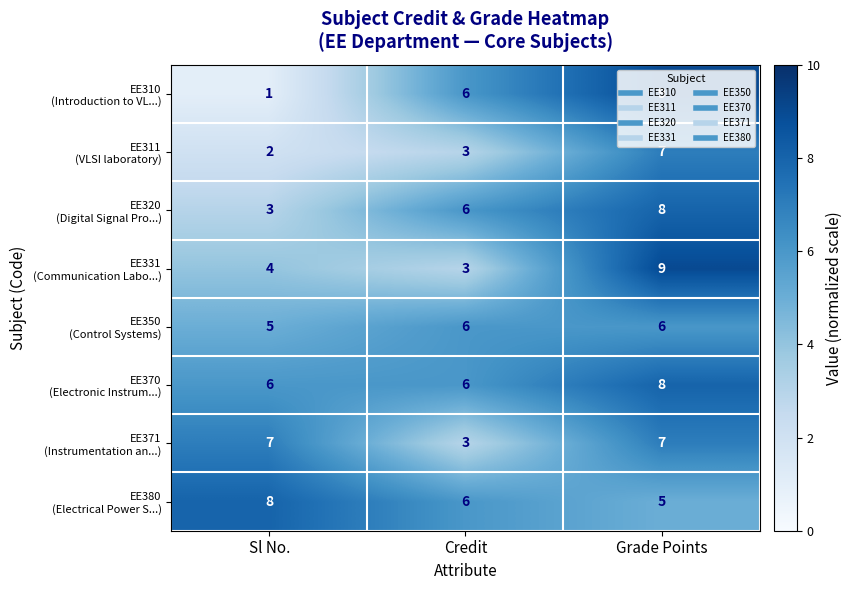

At how many categories does at least one series exceed 4?

3